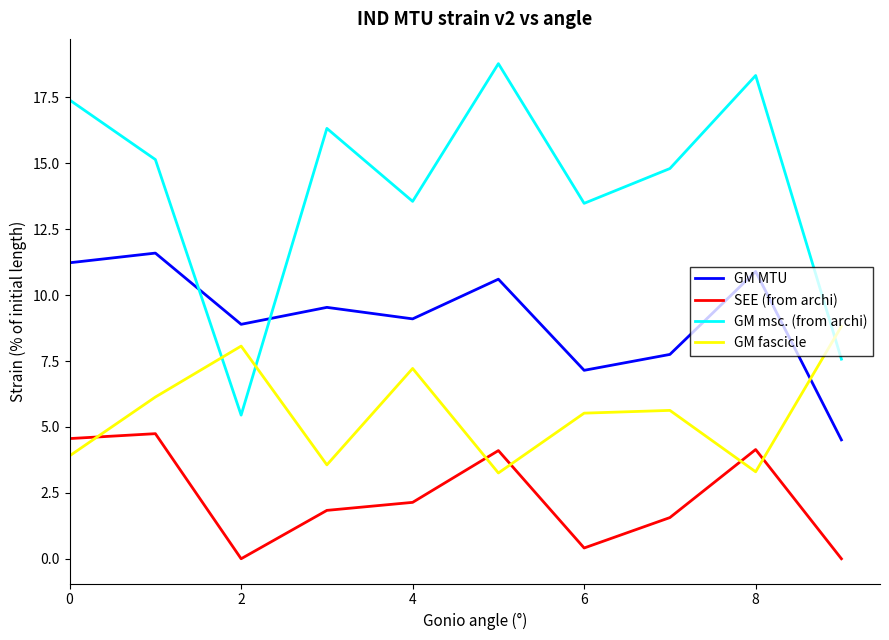

Which series has the largest range (max minus min)?

GM msc. (from archi)